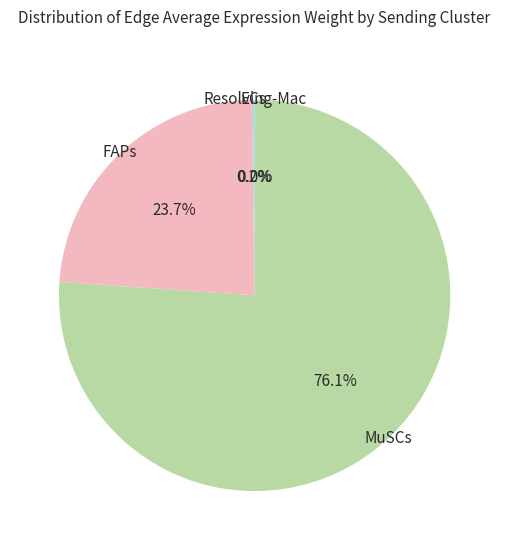

Is there any slice that represents more than half of the pie?

Yes